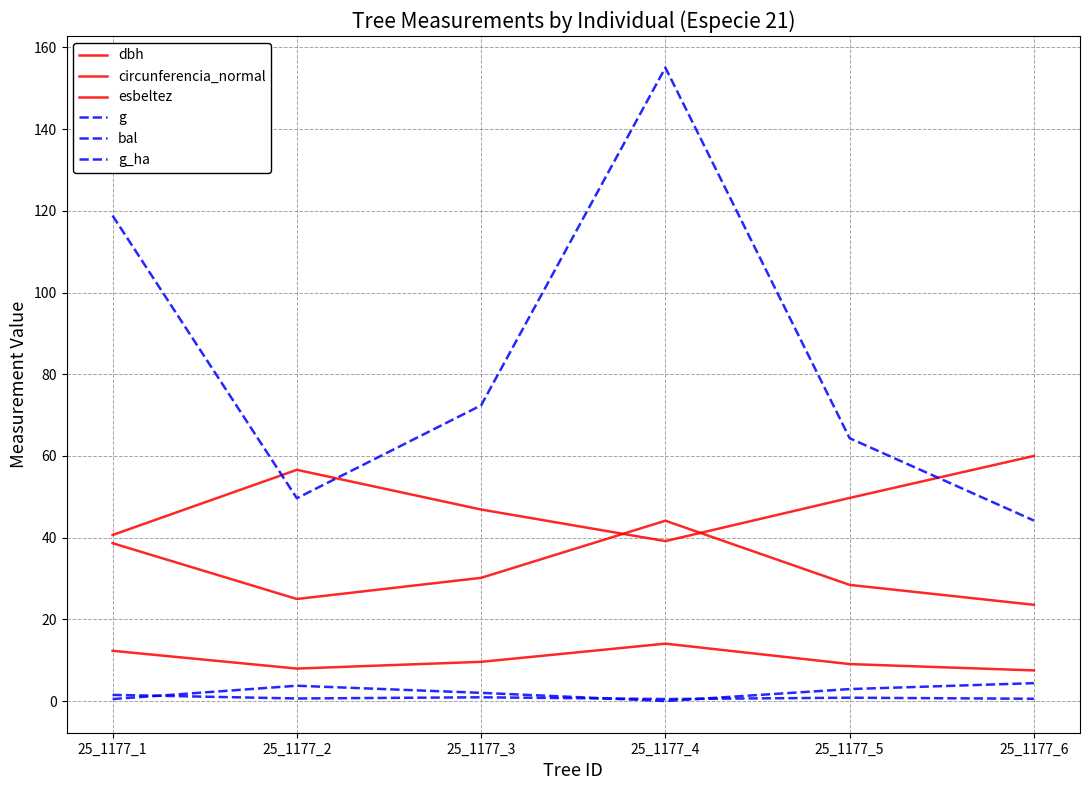

What is the value of the esbeltez point at the 1st from the left?

40.6